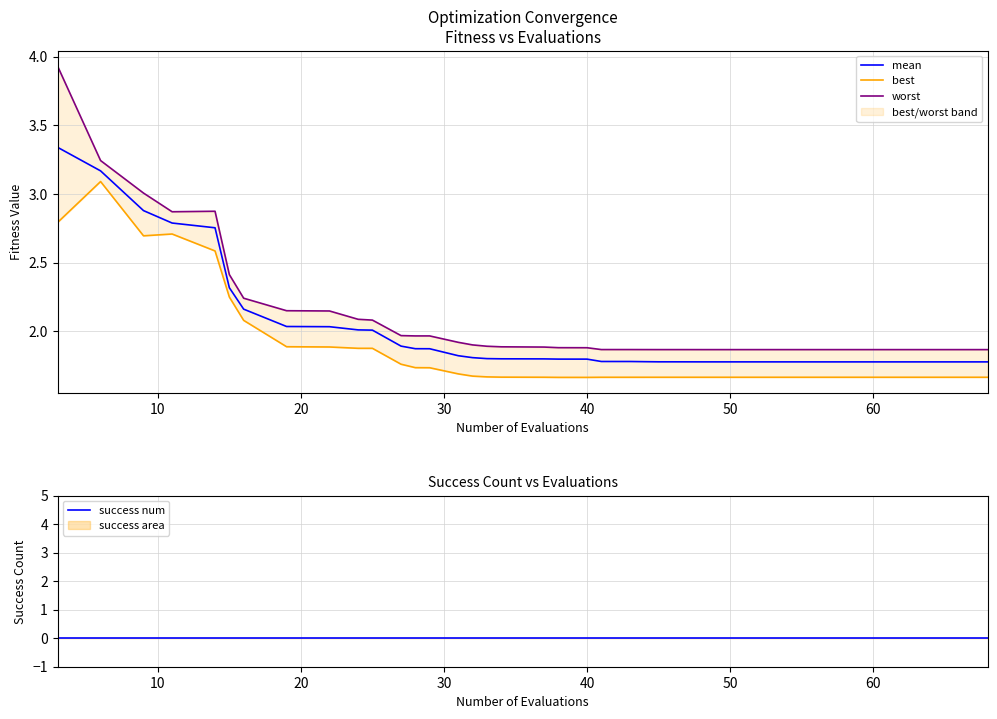

What is the minimum value for mean?

1.8